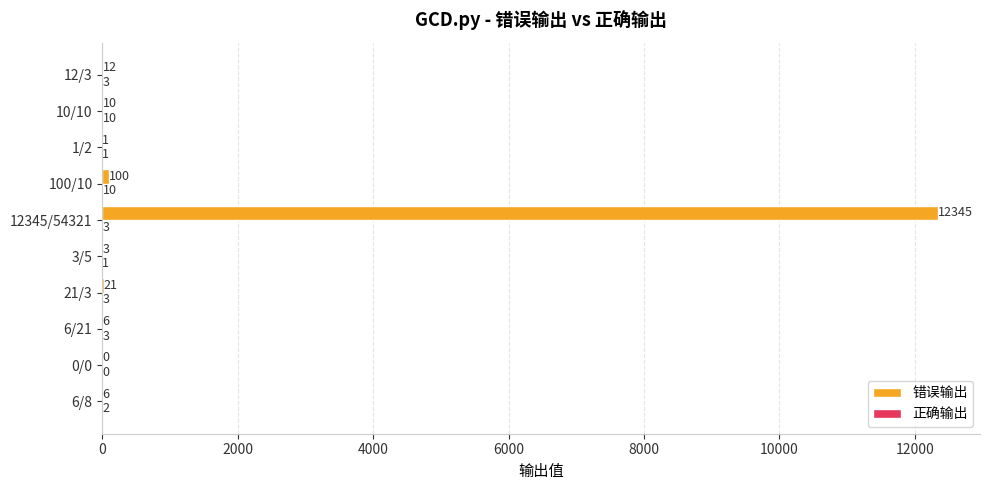

At which label is 错误输出 closest to 6172?

100/10